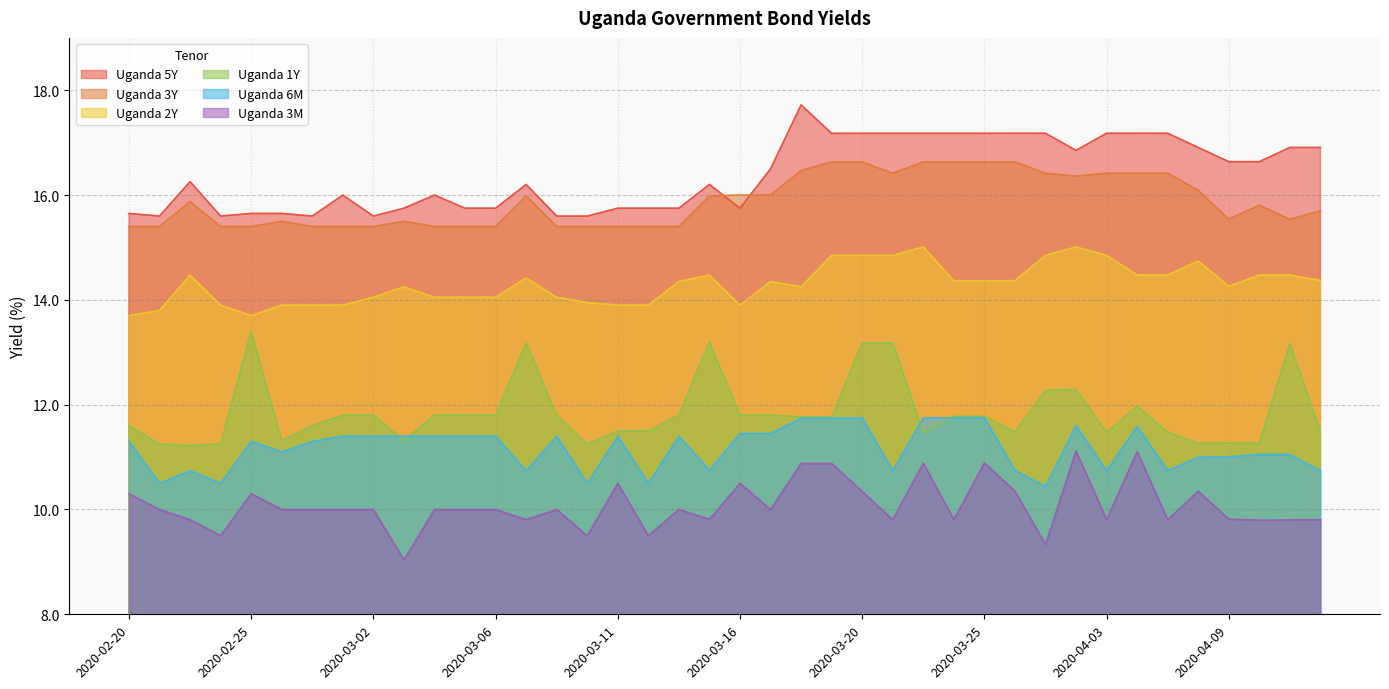

True or false: Uganda 5Y and Uganda 1Y cross at least once.

False